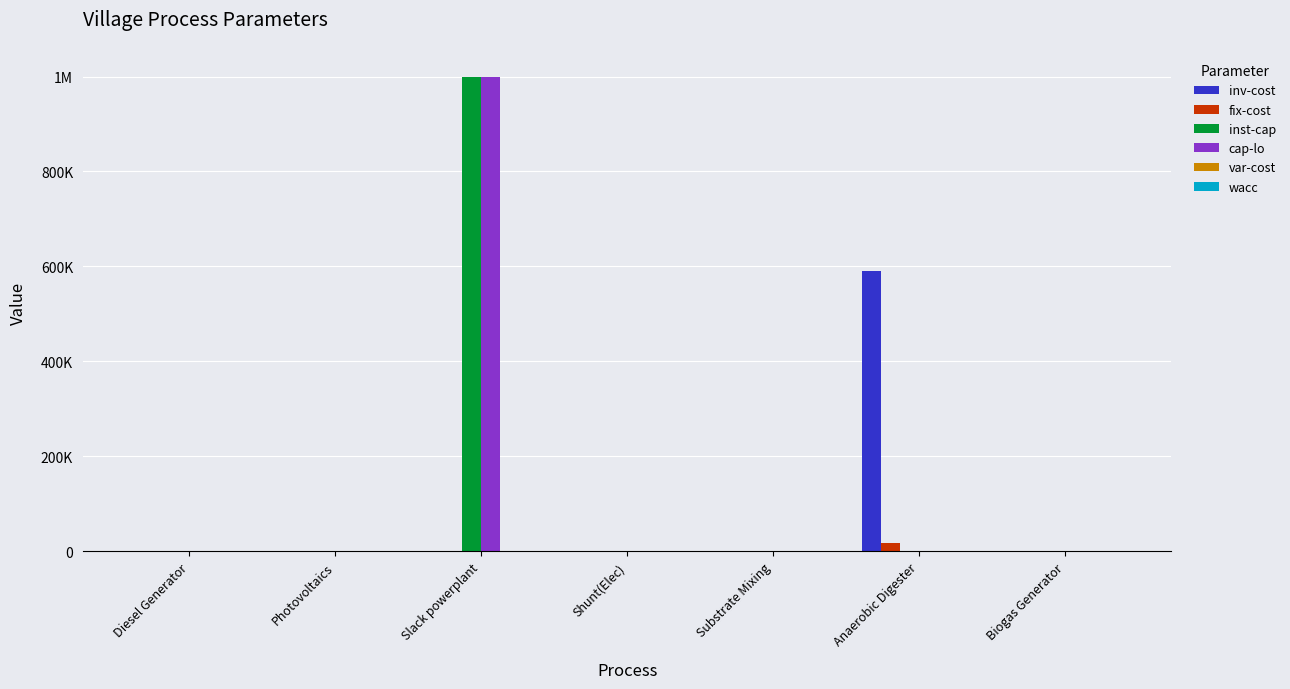

Are the bars horizontal?

No